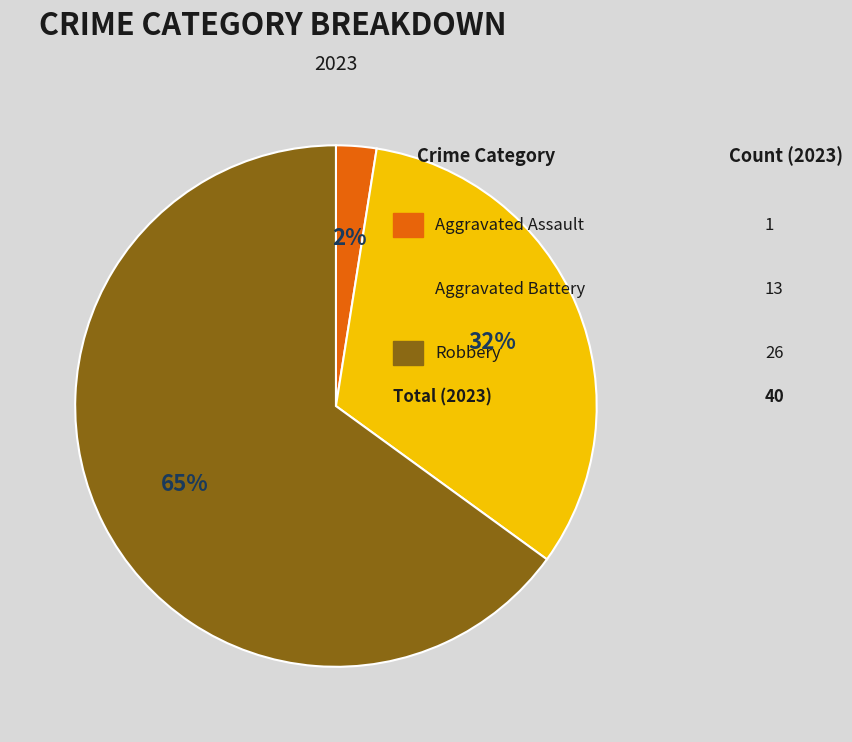

To the nearest percent, what is the average slice percentage?

33%